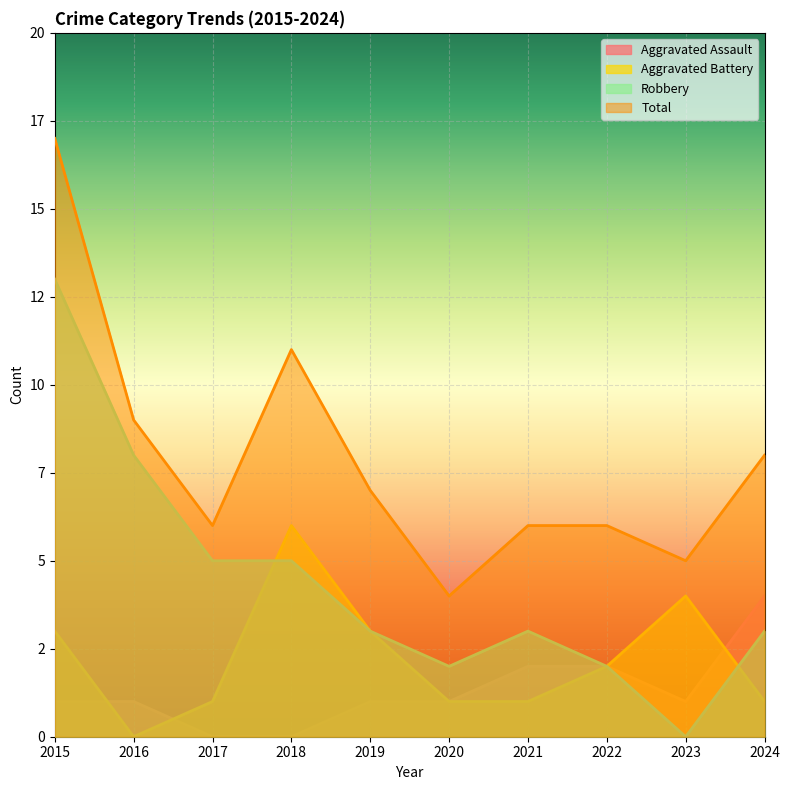

List the series in order of their peak value, lowest first.

Aggravated Assault, Aggravated Battery, Robbery, Total